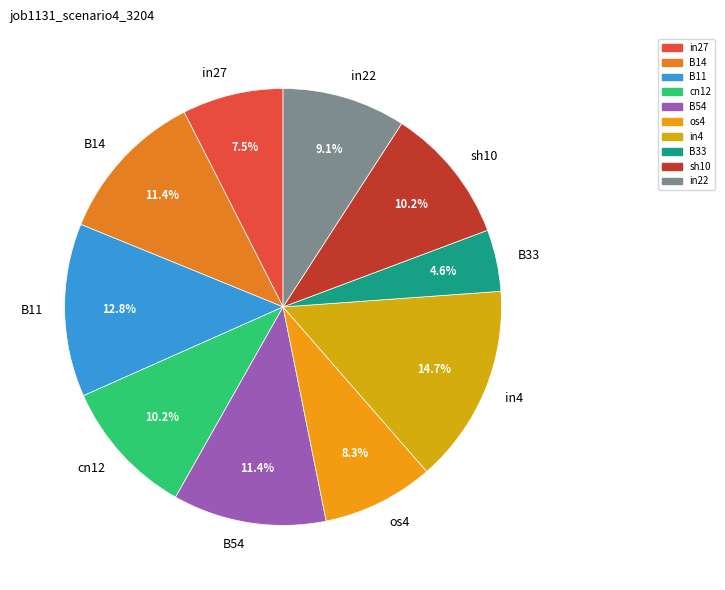

What is the largest slice in the pie chart?

in4